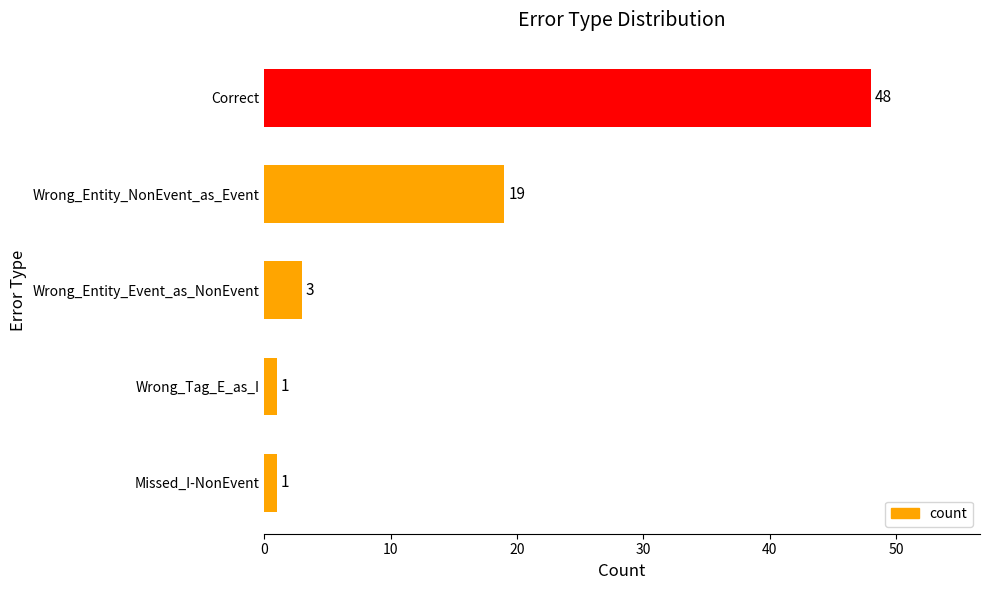

What is the label of the 1st bar from the bottom?

Missed_I-NonEvent